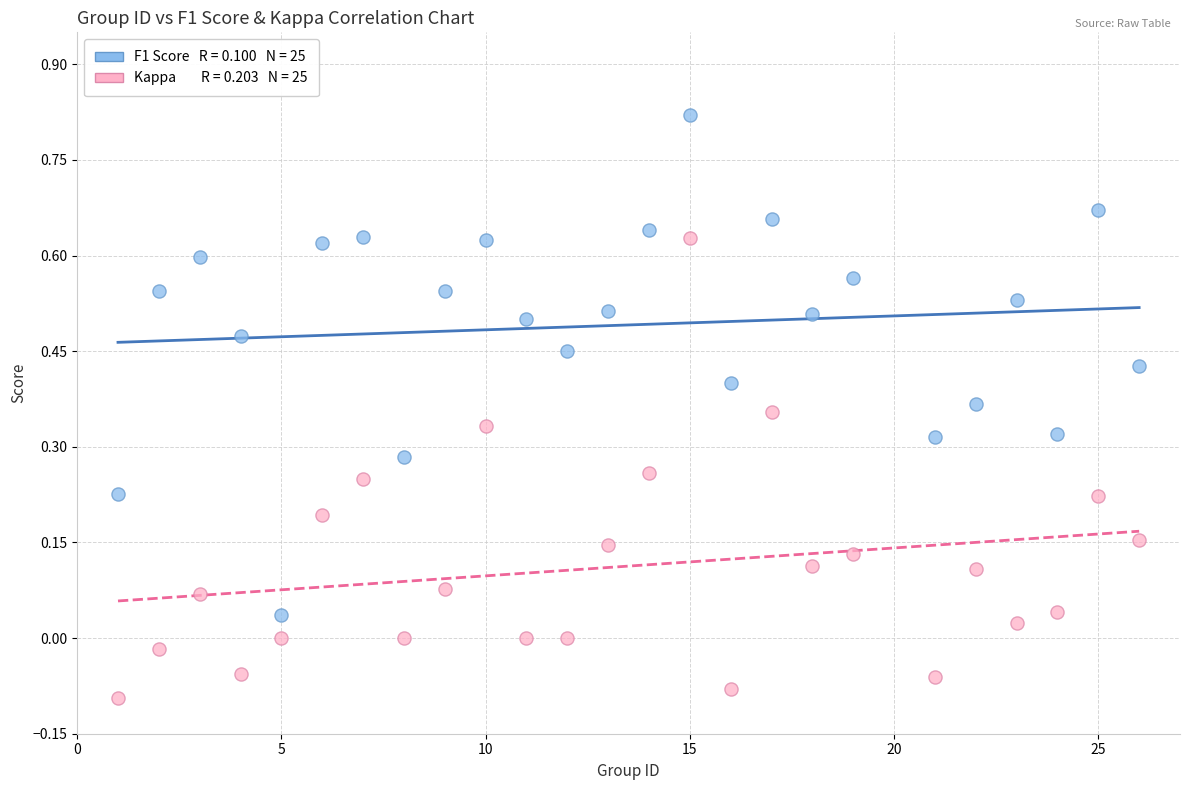

Across all data points, what is the range of Y values (max minus min)?

0.9